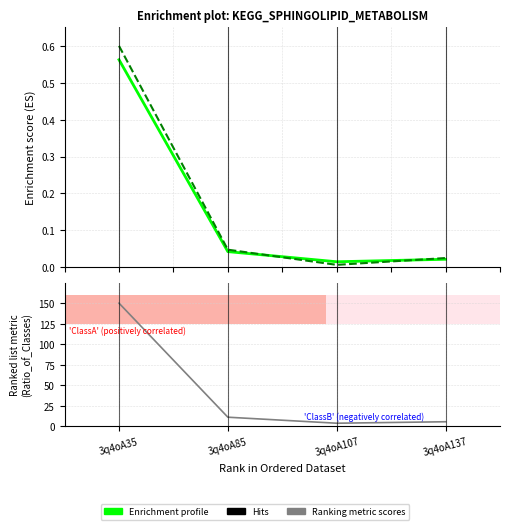

Reading left to right, what are all the values shown in this chart?

col_6: 3q4oA35=150.0	3q4oA85=11.3	3q4oA107=4.0	3q4oA137=5.8
col_7: 3q4oA35=0.6	3q4oA85=0.0	3q4oA107=0.0	3q4oA137=0.0